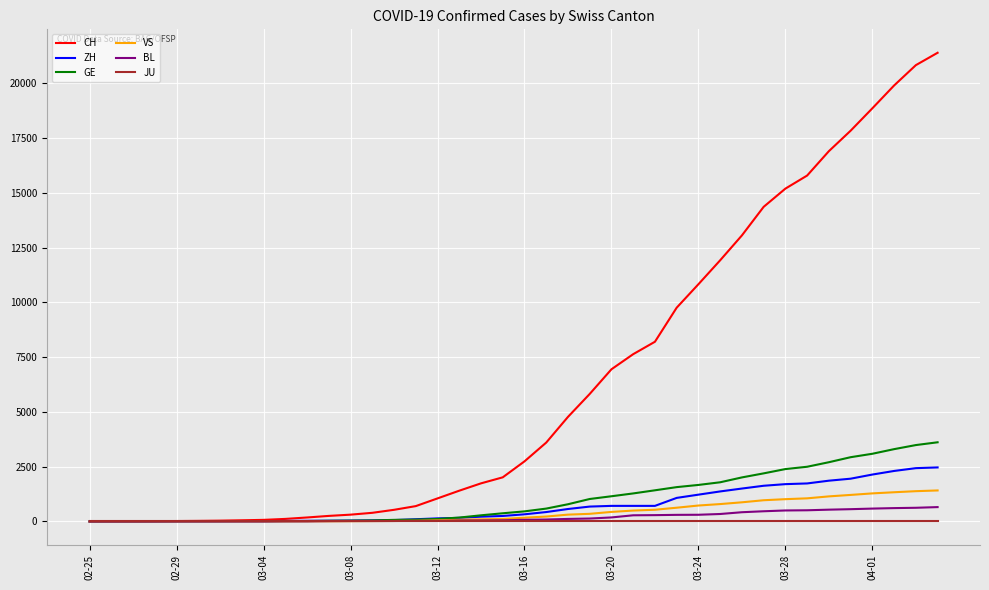

What is the sum of all GE values?

41275